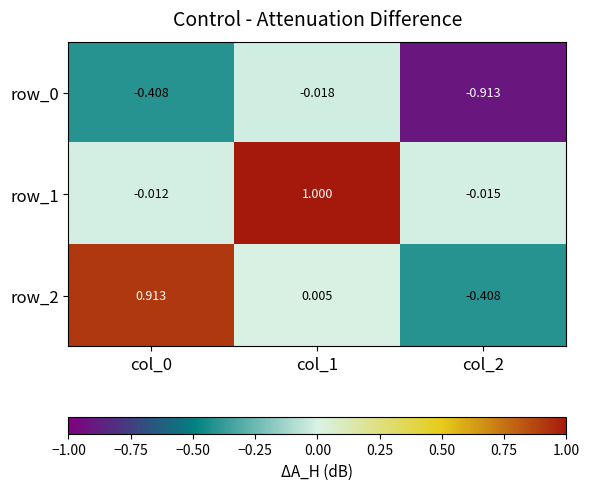

Is the value of row_2 at col_0 greater than the value of row_0 at col_0?

Yes